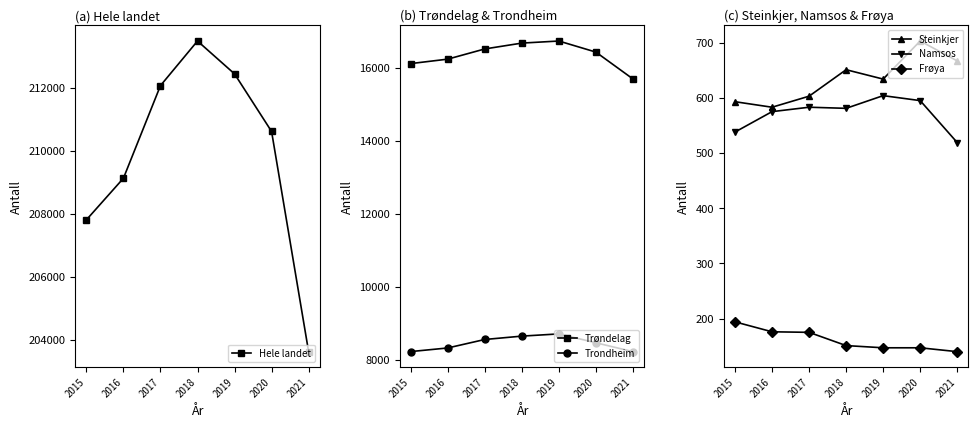

What is the difference between the maximum and minimum values in the Trondheim series?

486